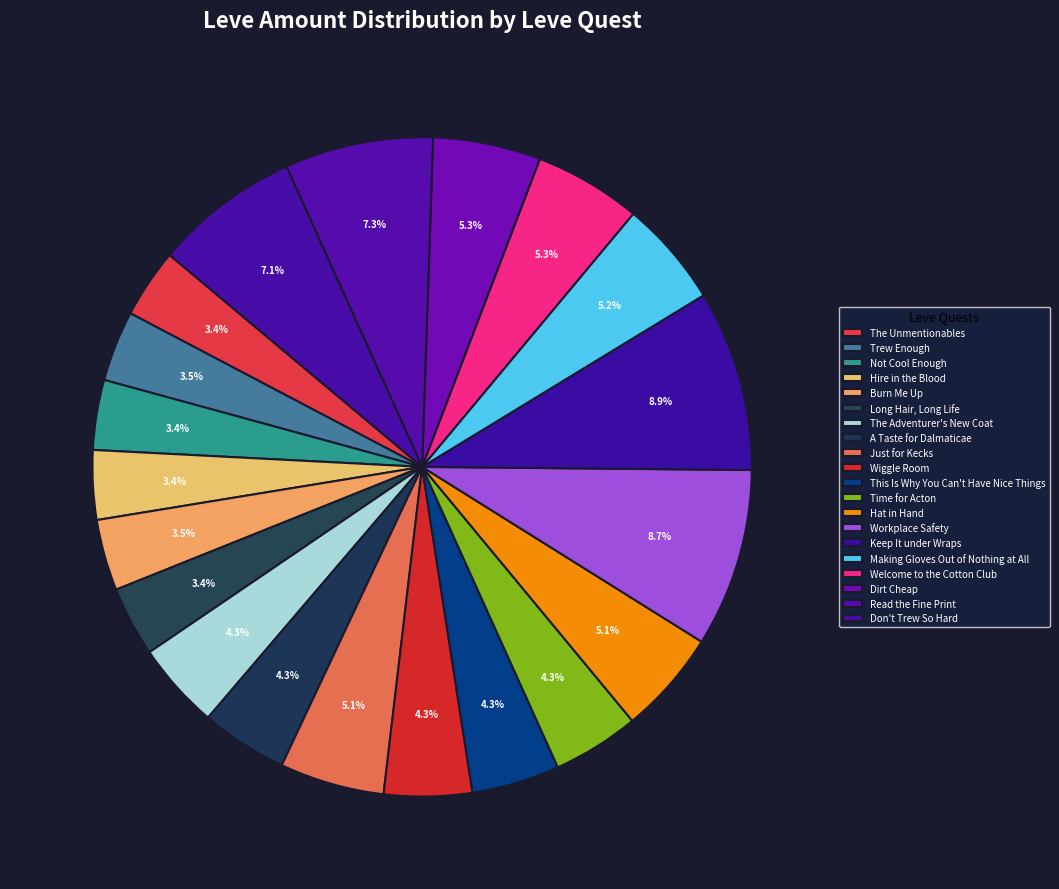

How many segments does this pie chart have?

20